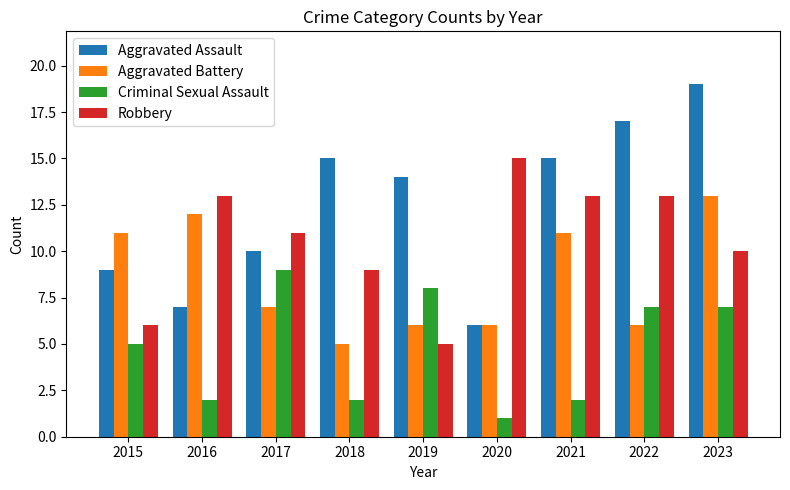

How many bars are there in each group?

4